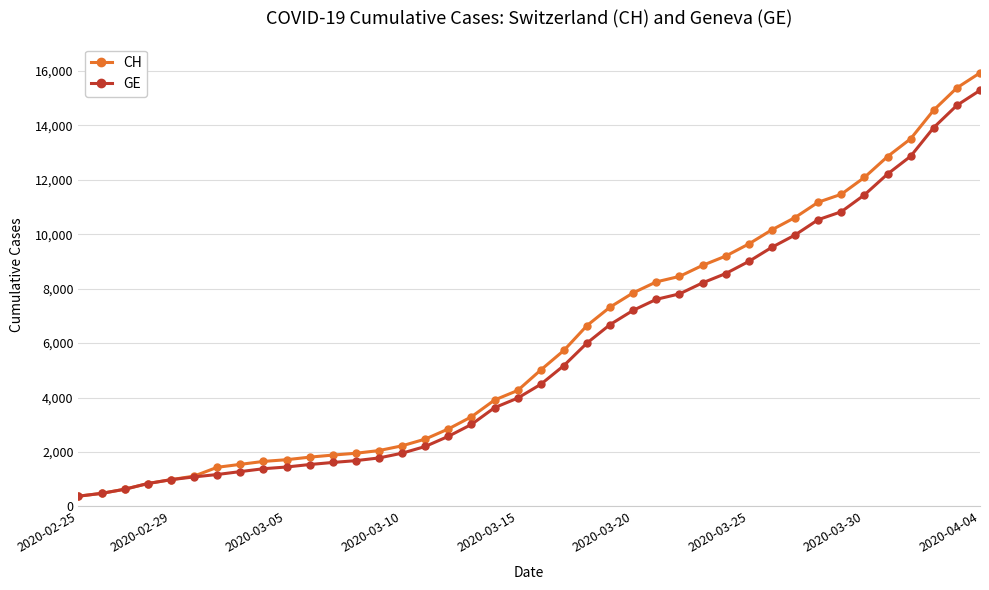

Which series has the widest spread of values?

CH